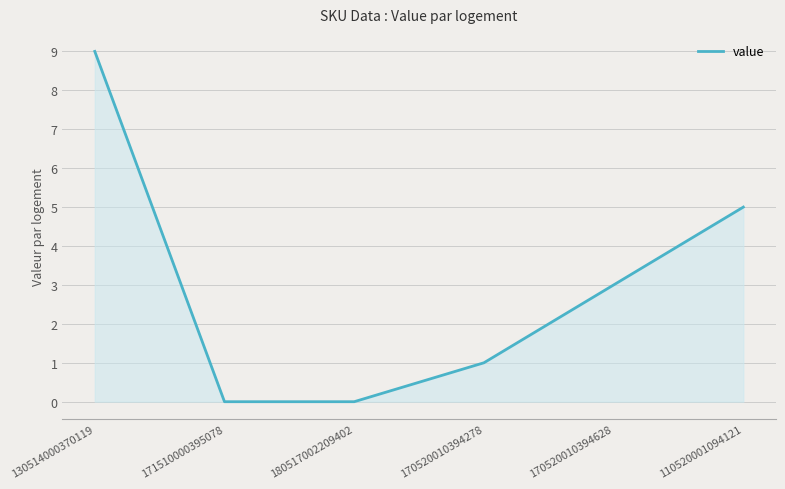

True or false: there are more than 0 points higher than both neighbors.

False